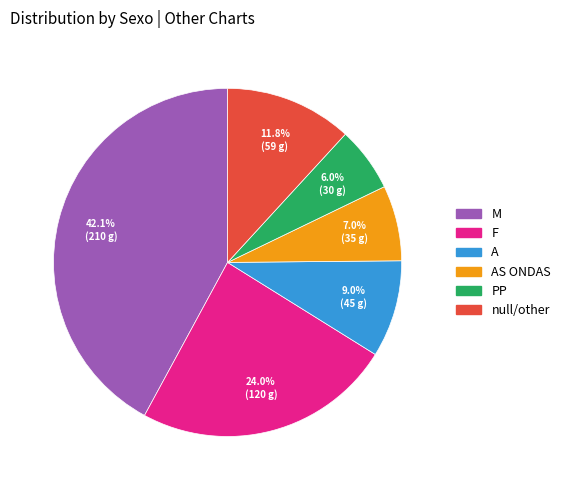

Rank the categories by value from lowest to highest.

PP, AS ONDAS, A, null/other, F, M